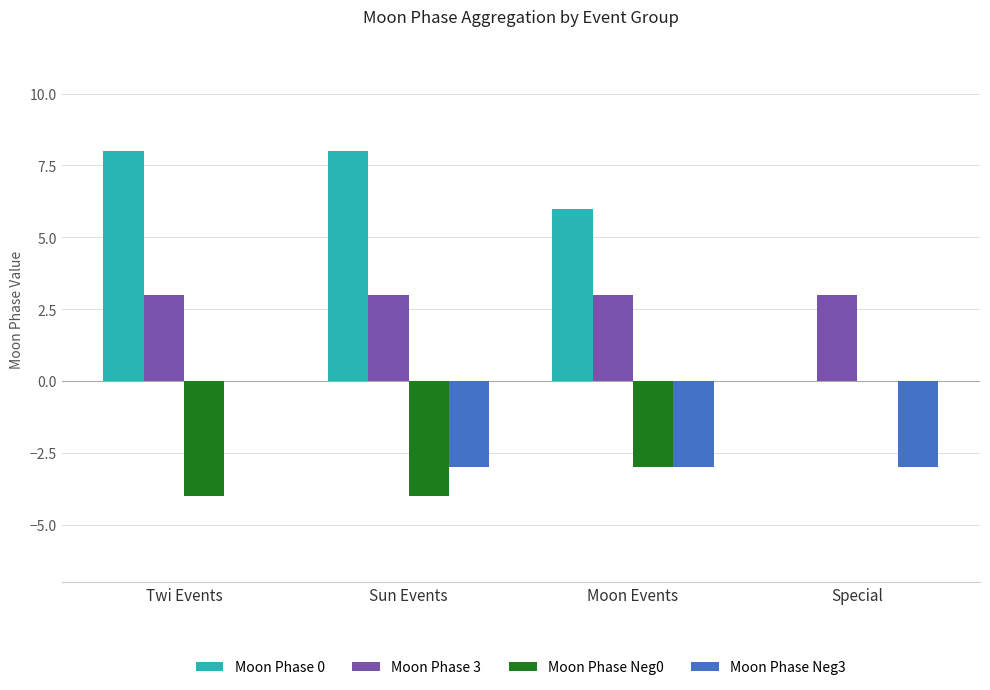

How many series are shown in this chart?

4